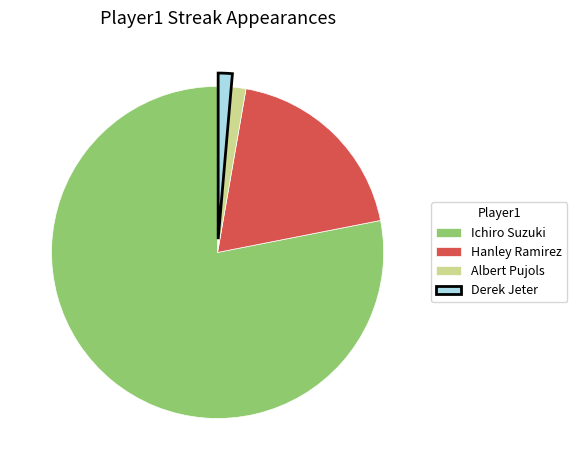

Do Albert Pujols and Derek Jeter together represent more than half of the pie?

No